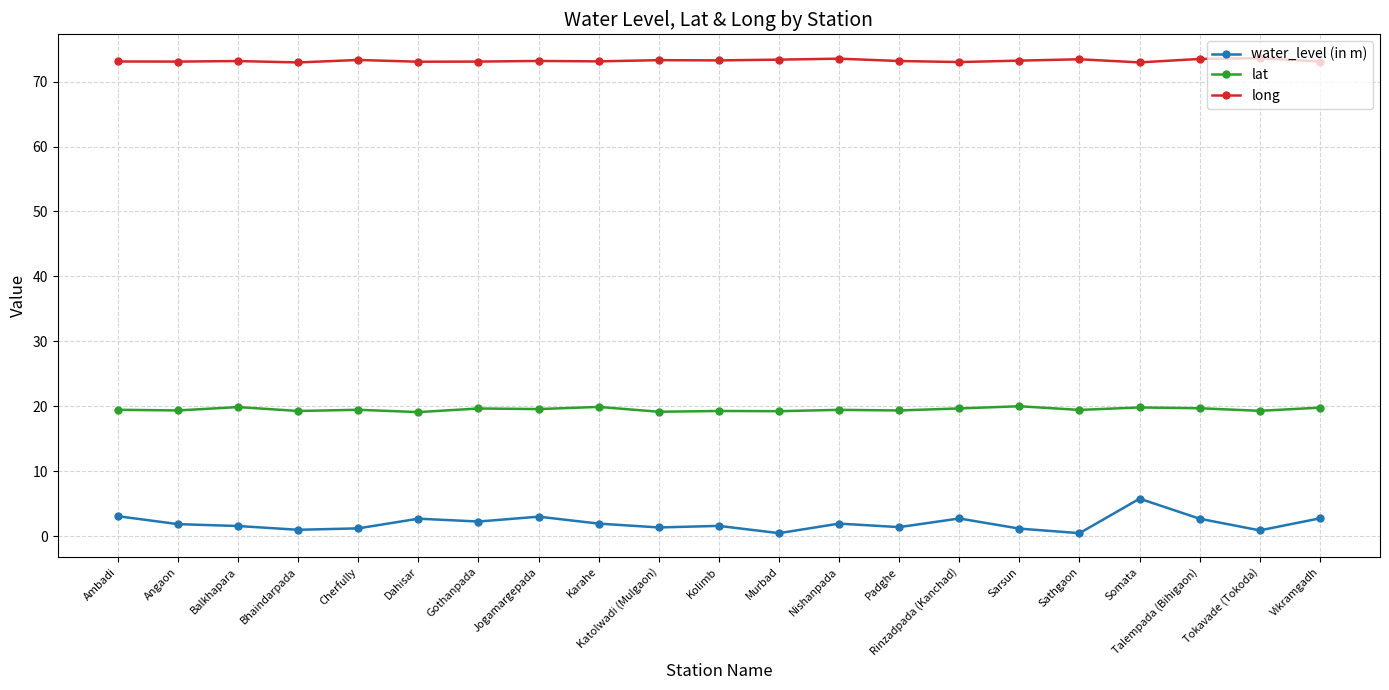

What is the label of the 9th point from the left?

Karahe